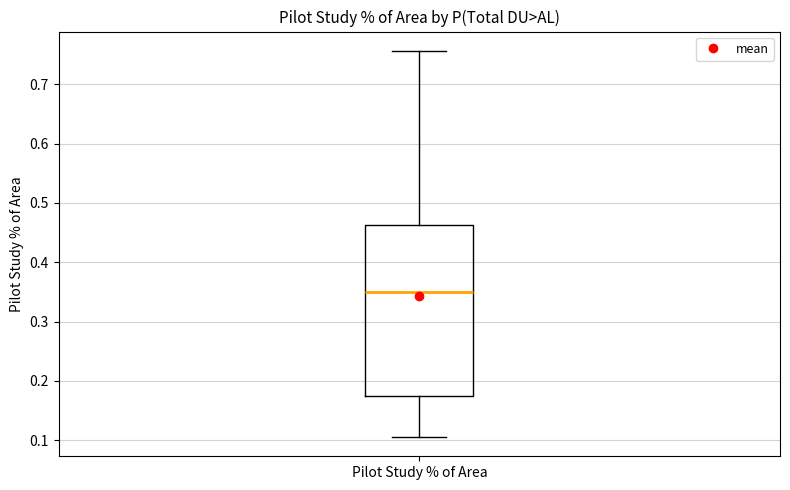

Transcribe this box plot: give where the median line is, the range the box spans, and where the two whiskers end, as read against the y-axis. The values are not printed on the chart, so give them approximately, as read against the axis.

median 0.35, box 0.17 to 0.46, whiskers 0.11 to 0.76